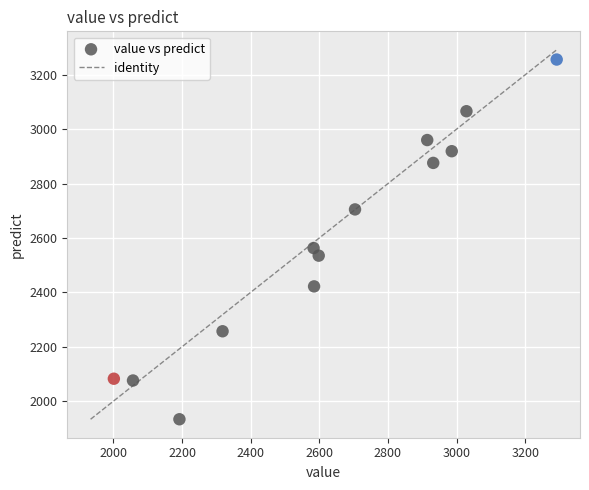

What is the range of X values (max minus min)?

1290.5